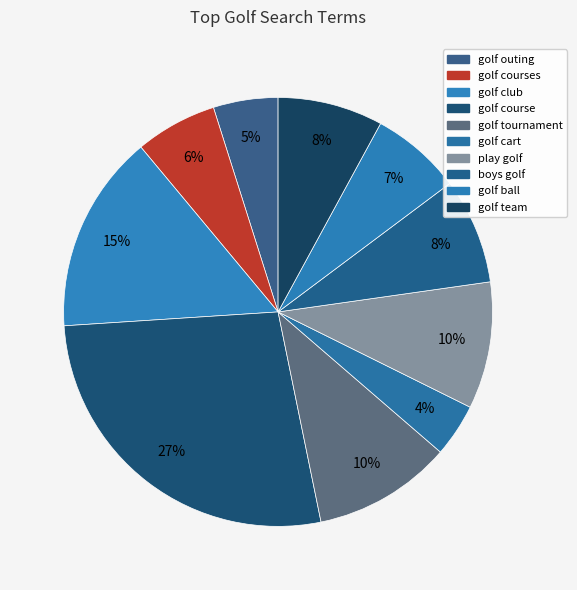

What is the total percentage of golf cart and boys golf?

12.0%